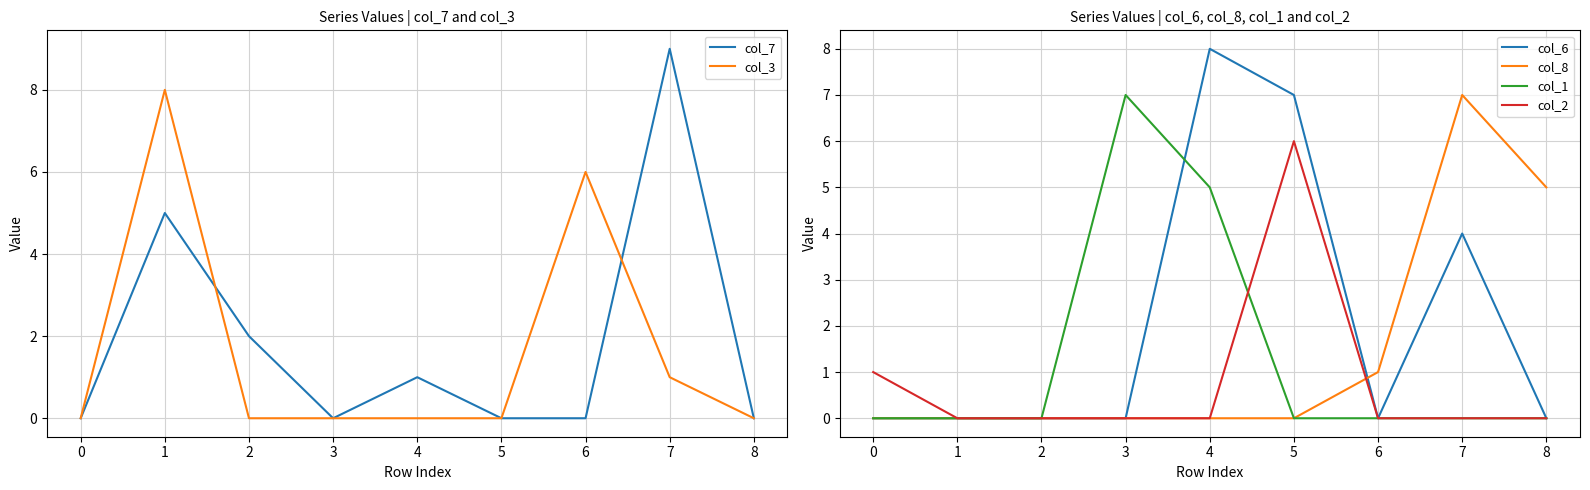

What is the difference between the second highest and minimum values in the col_2 series?

1